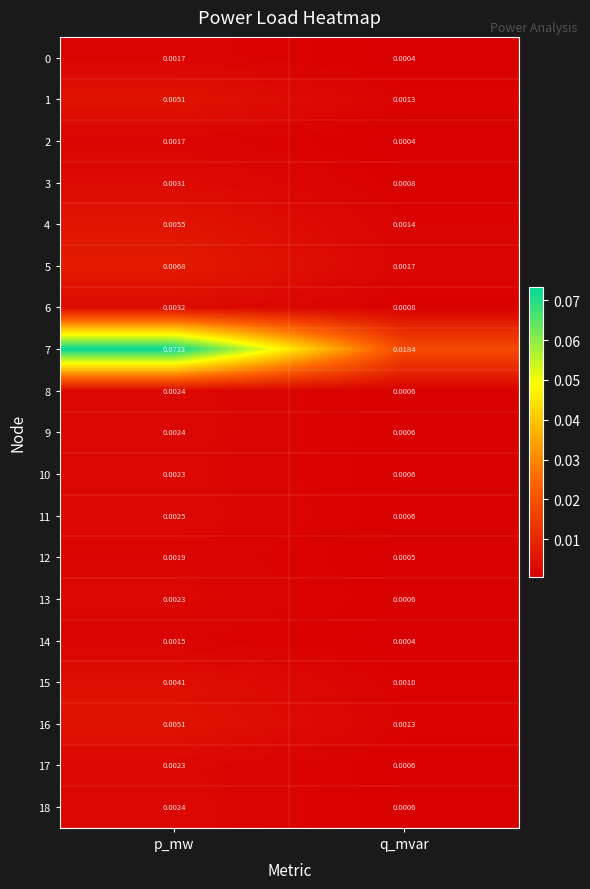

At which label is 1 closest to 0?

q_mvar